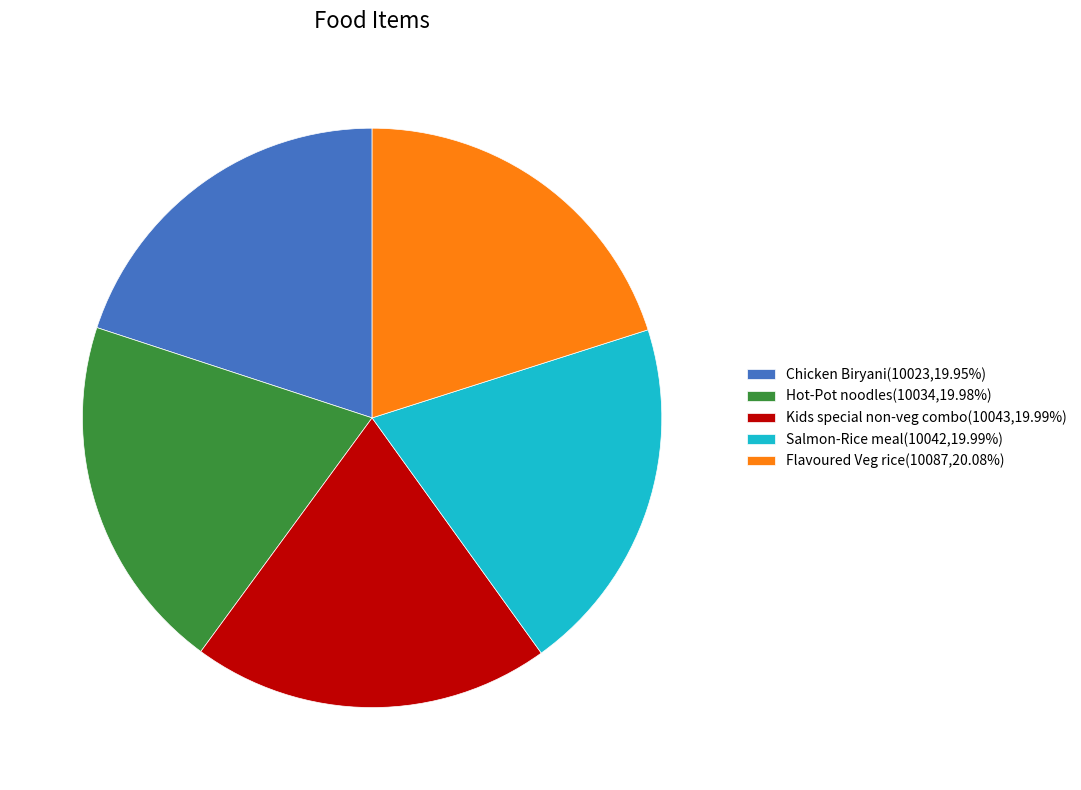

Do Kids special non-veg combo(10043,19.99%) and Salmon-Rice meal(10042,19.99%) together represent more than half of the pie?

No